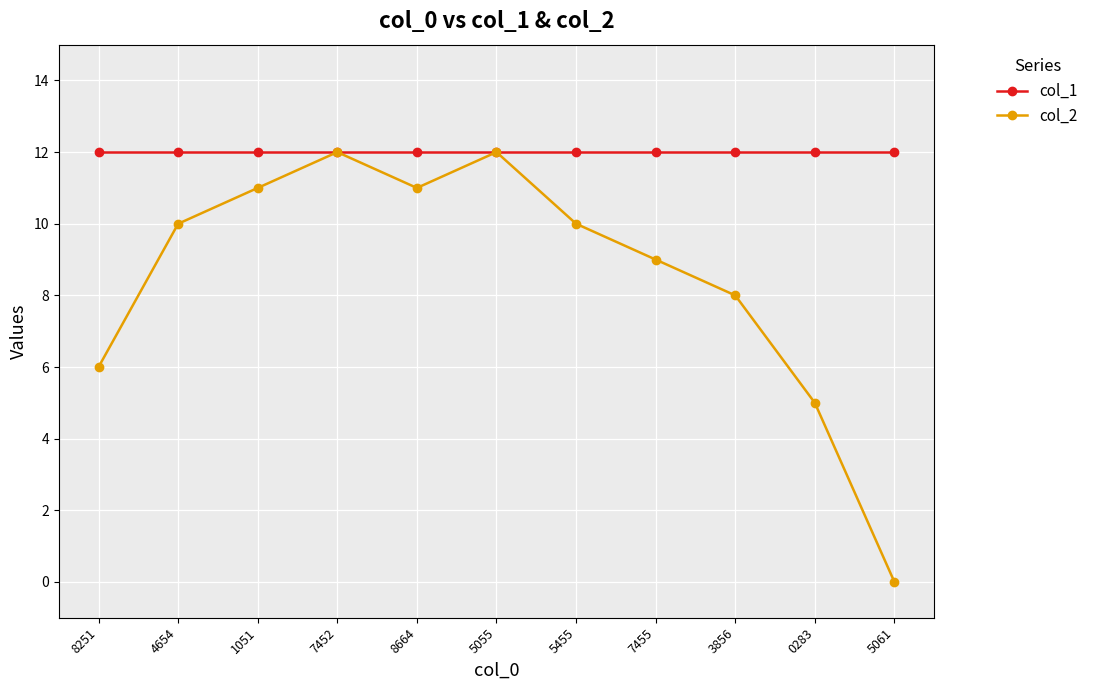

Which series changed the most between 8664 and 7455?

col_2